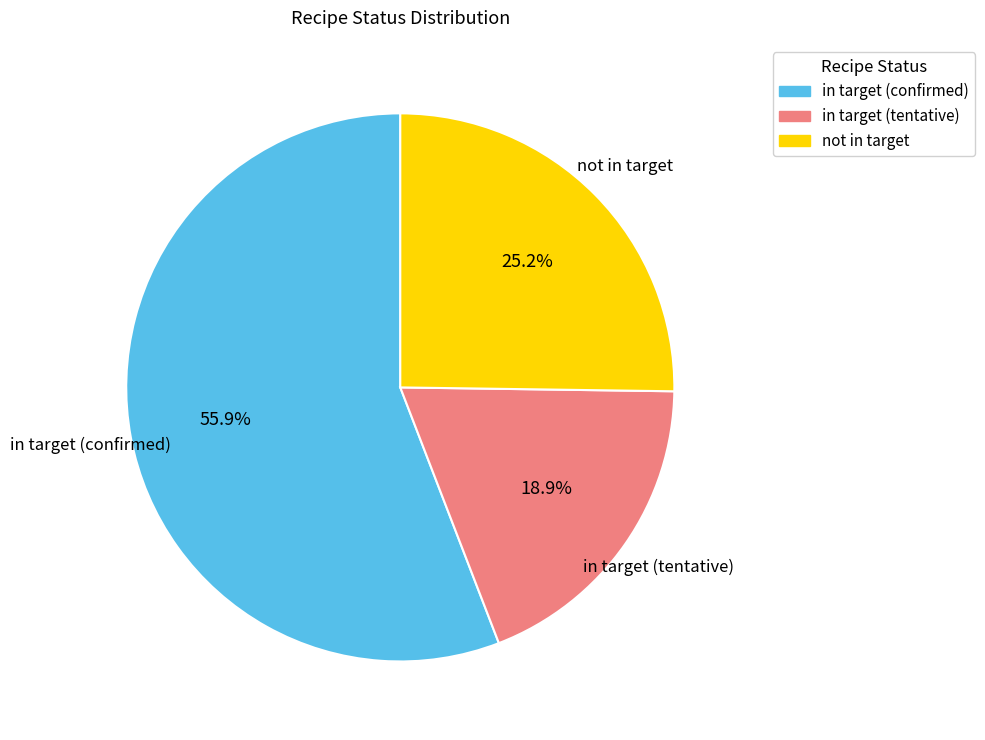

Does any single category account for the majority?

Yes